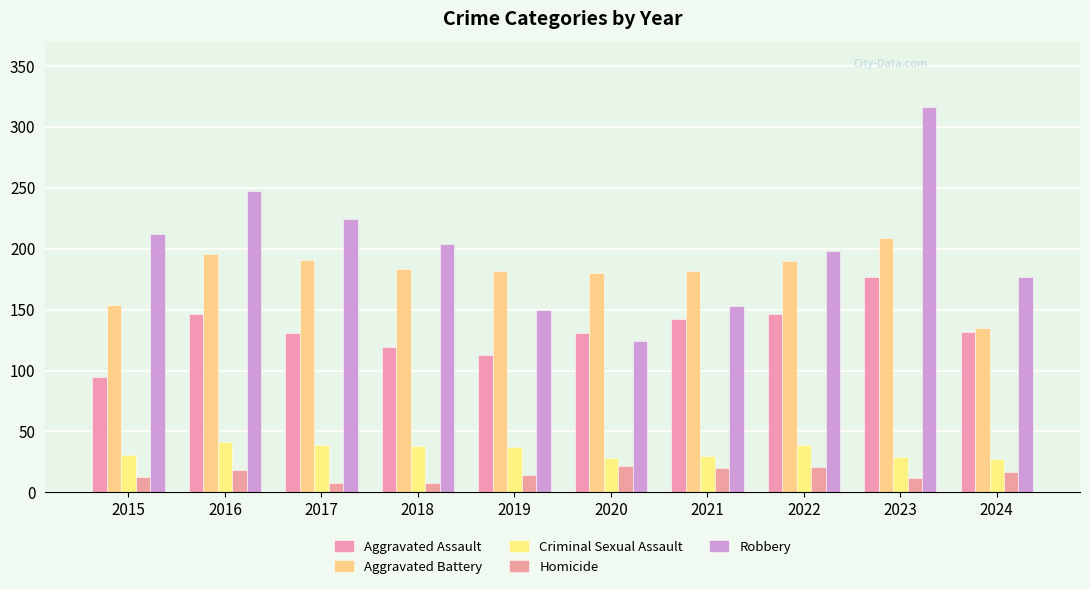

Reading left to right, transcribe all the data shown in this chart.

Aggravated Assault: 95	146	131	119	113	131	142	146	177	132
Aggravated Battery: 154	196	191	183	182	180	182	190	209	135
Criminal Sexual Assault: 31	41	39	38	37	28	30	39	29	27
Homicide: 13	18	8	8	14	22	20	21	12	17
Robbery: 212	247	224	204	150	124	153	198	316	177